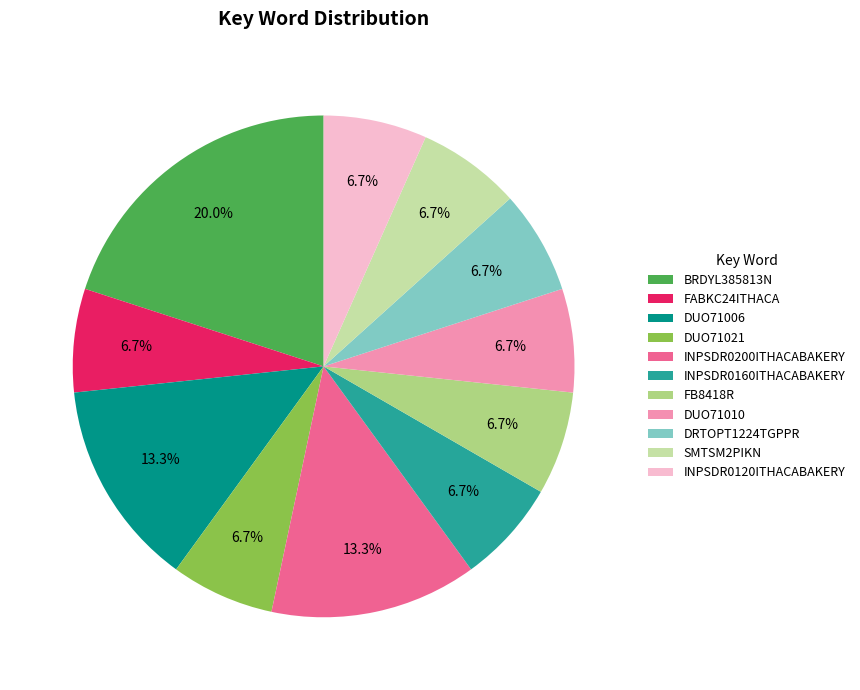

Which category has the biggest portion of the pie?

BRDYL385813N